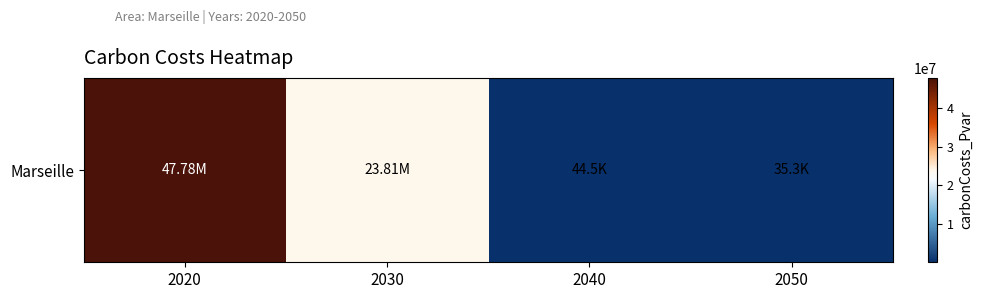

Reading right to left, what are all the values shown in this chart?

2050=35278.6	2040=44511.3	2030=23812443.2	2020=47784580.9